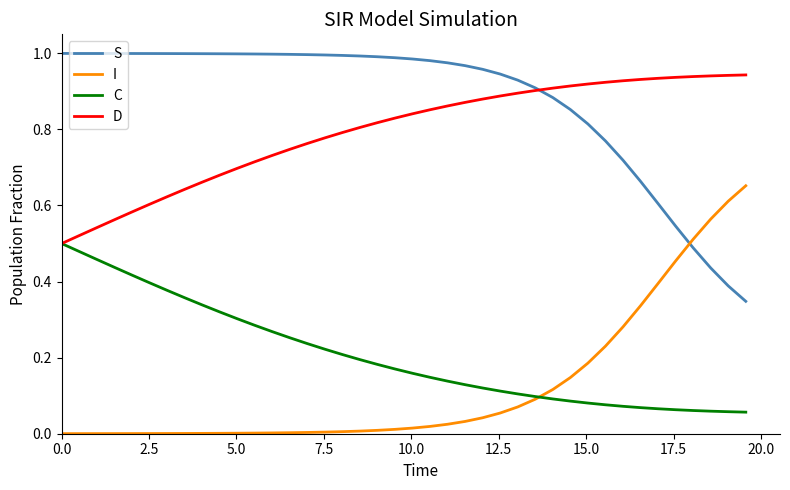

Which series has the largest total across all categories?

S